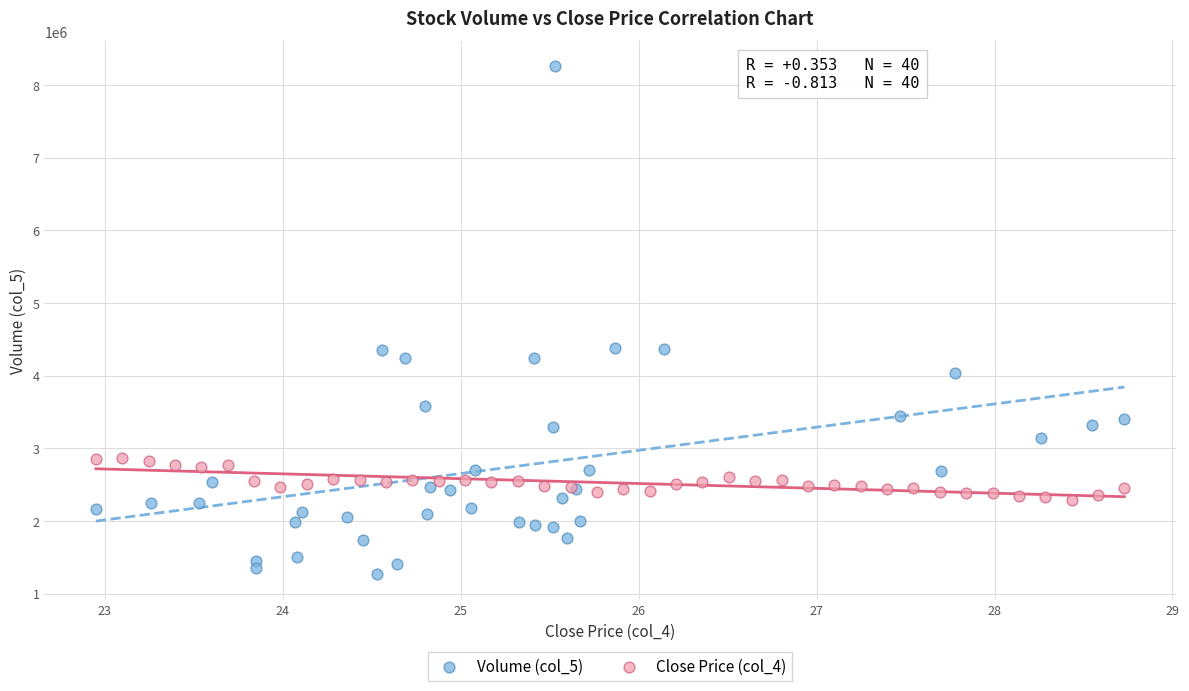

Which series has the largest Y range (max minus min)?

Volume (col_5)